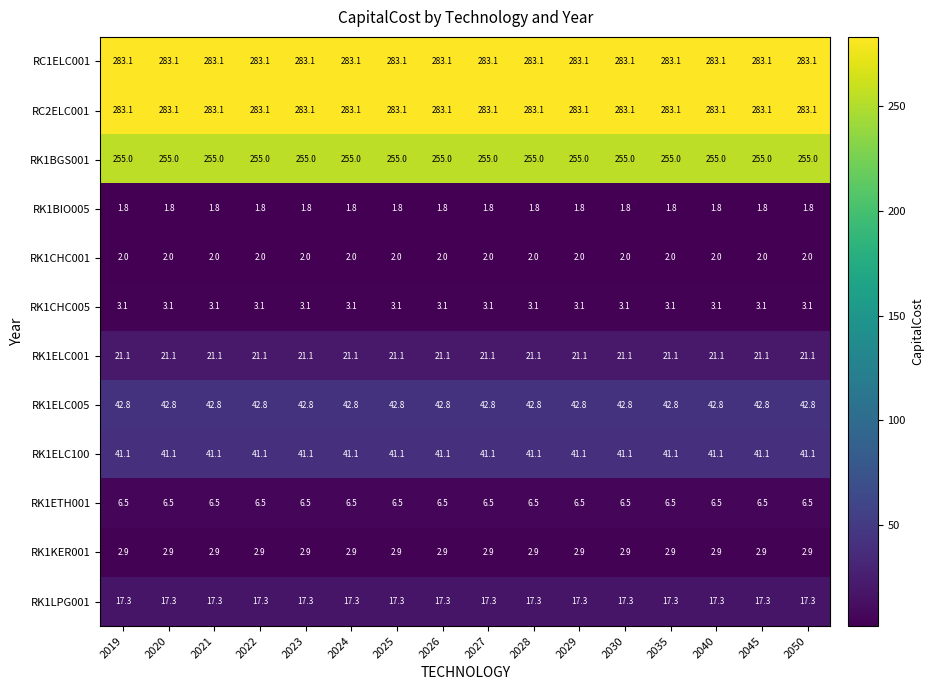

Is the value of RK1KER001 at 2026 greater than the value of RK1CHC001 at 2040?

Yes